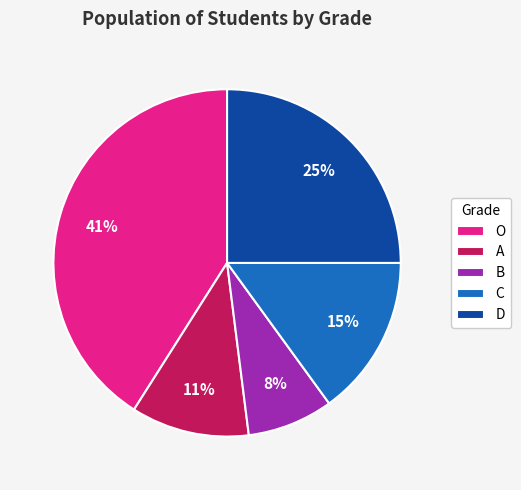

To the nearest percent, what is the difference between the largest and smallest slice percentages?

33%